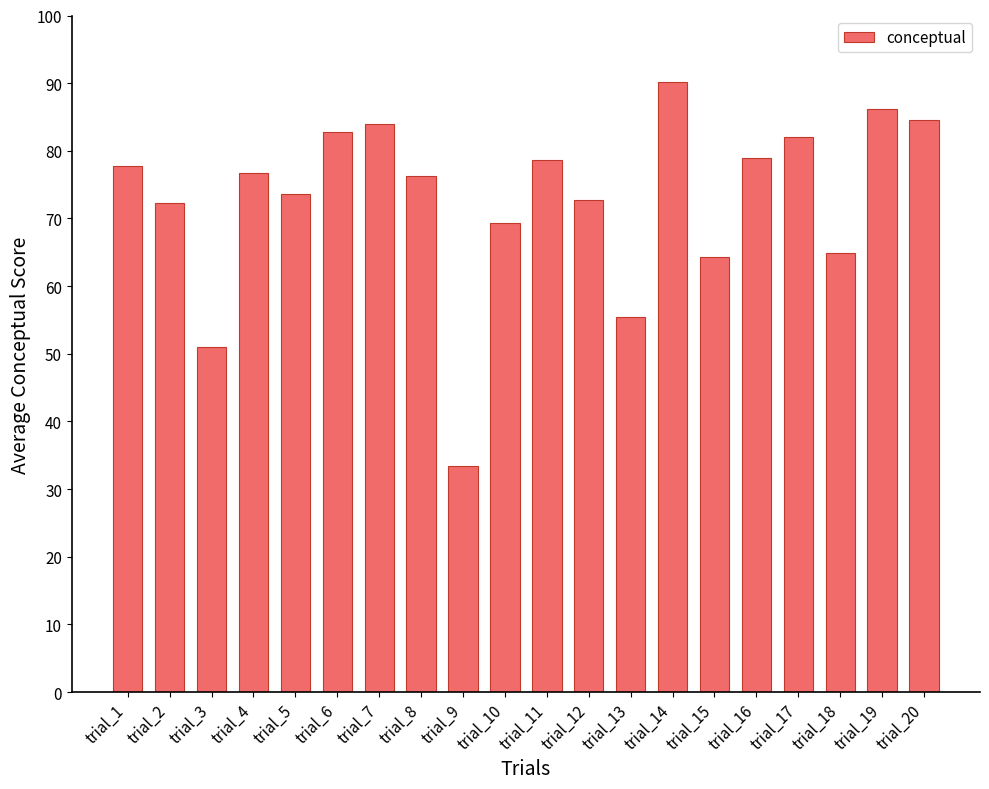

True or false: the data shows 86.1 at trial_19.

True